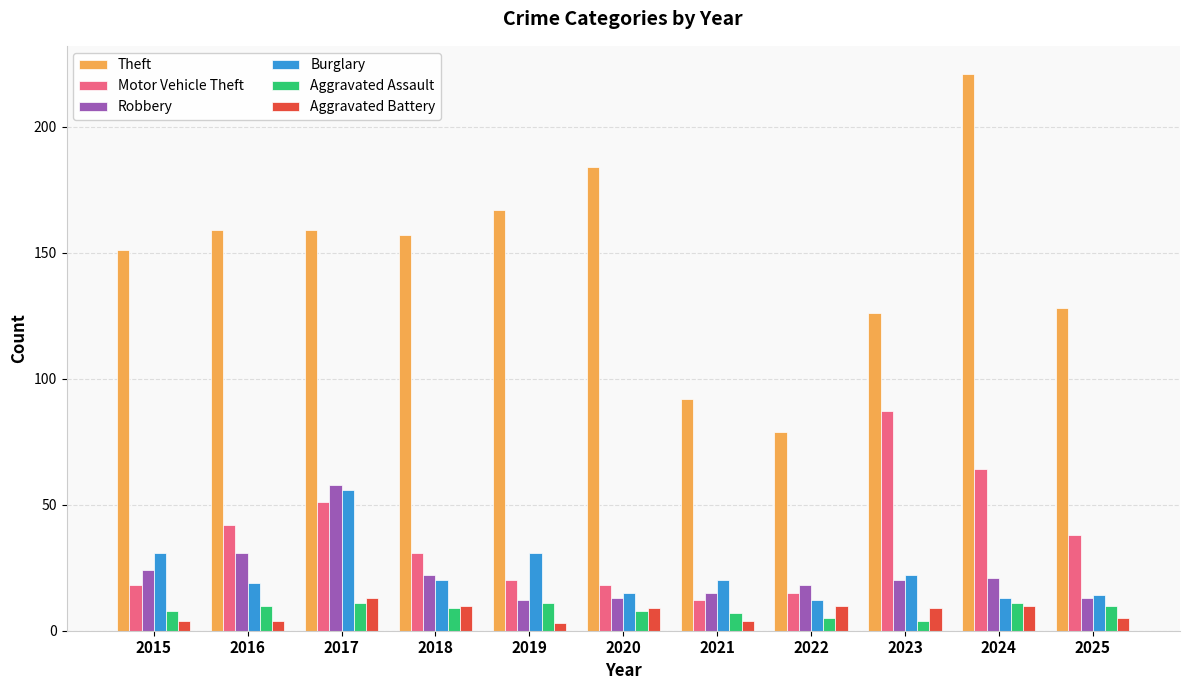

How many groups of bars are there?

11